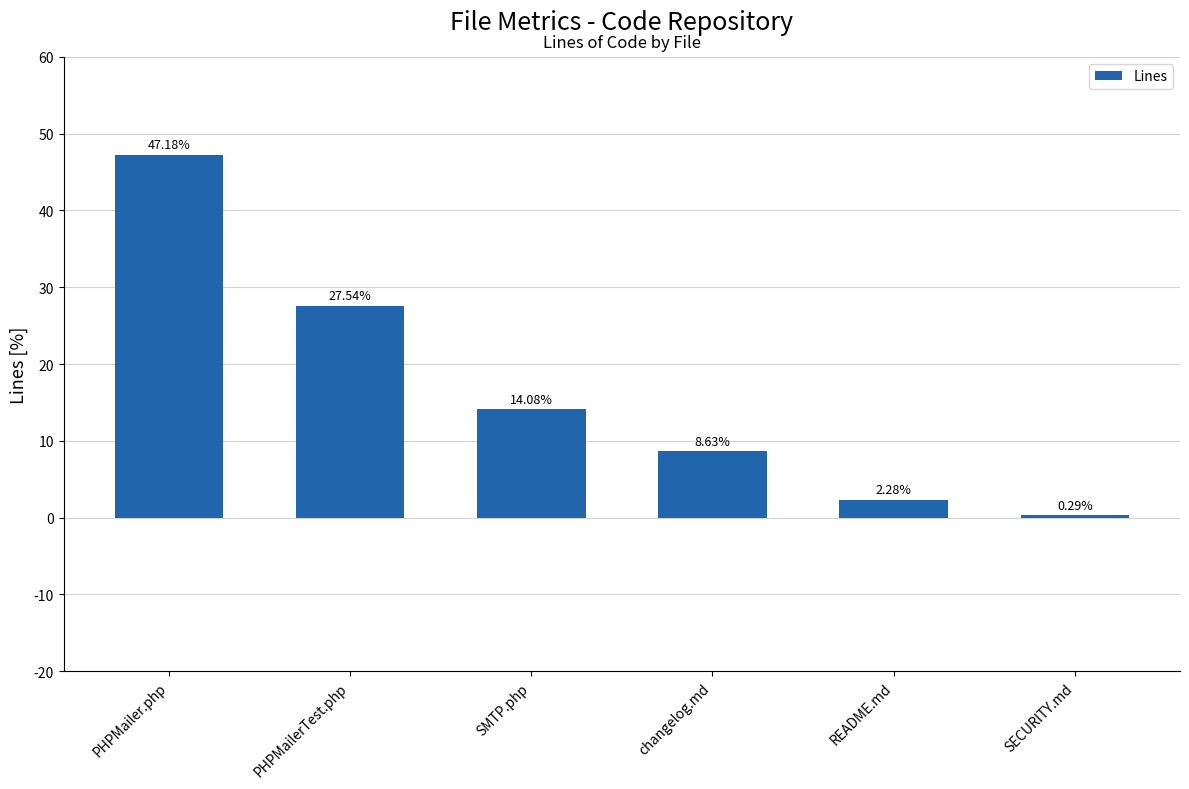

What is the difference between the values at README.md and PHPMailerTest.php?

25.3